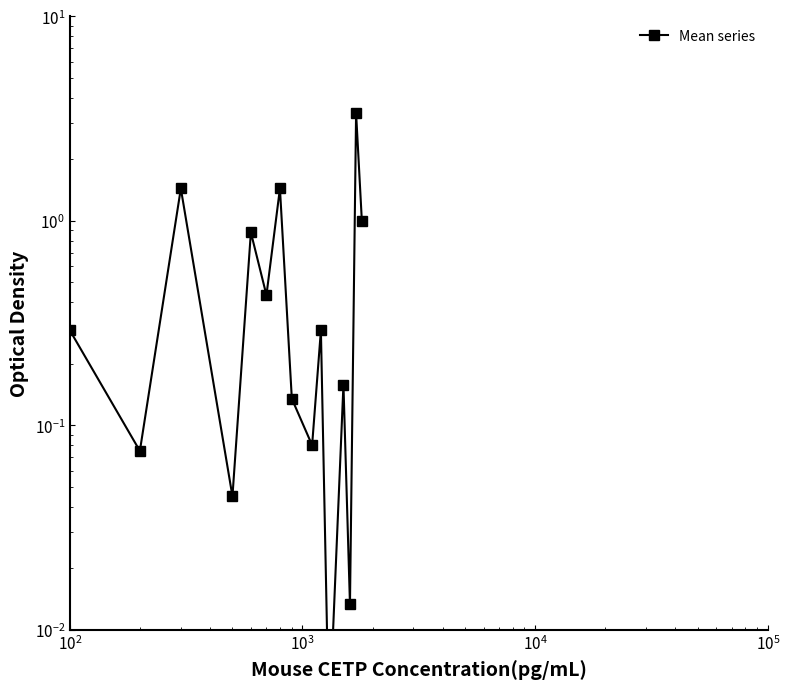

What is the difference between the second highest and minimum values?

1.4